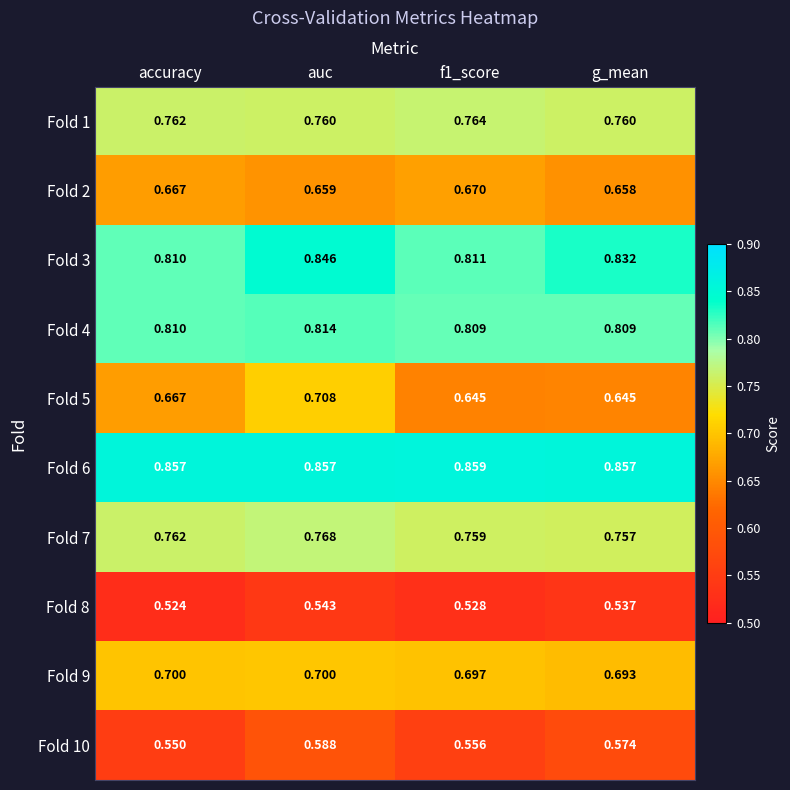

How many categories are shown in the chart?

4